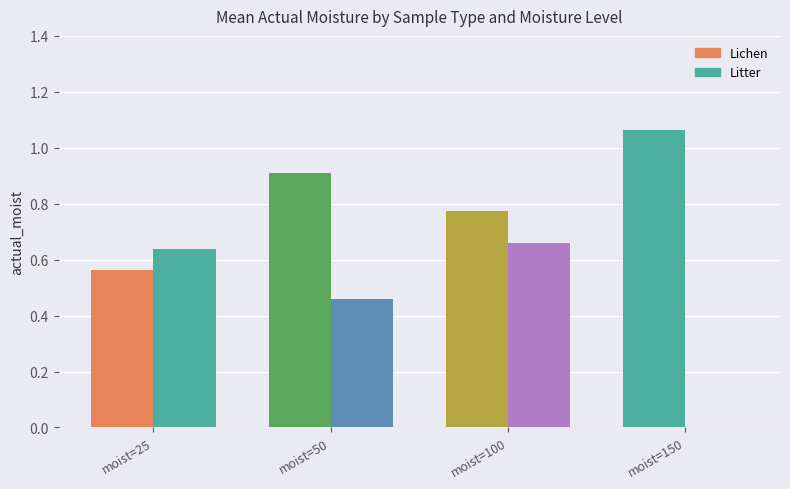

How many values in Litter are above zero?

3